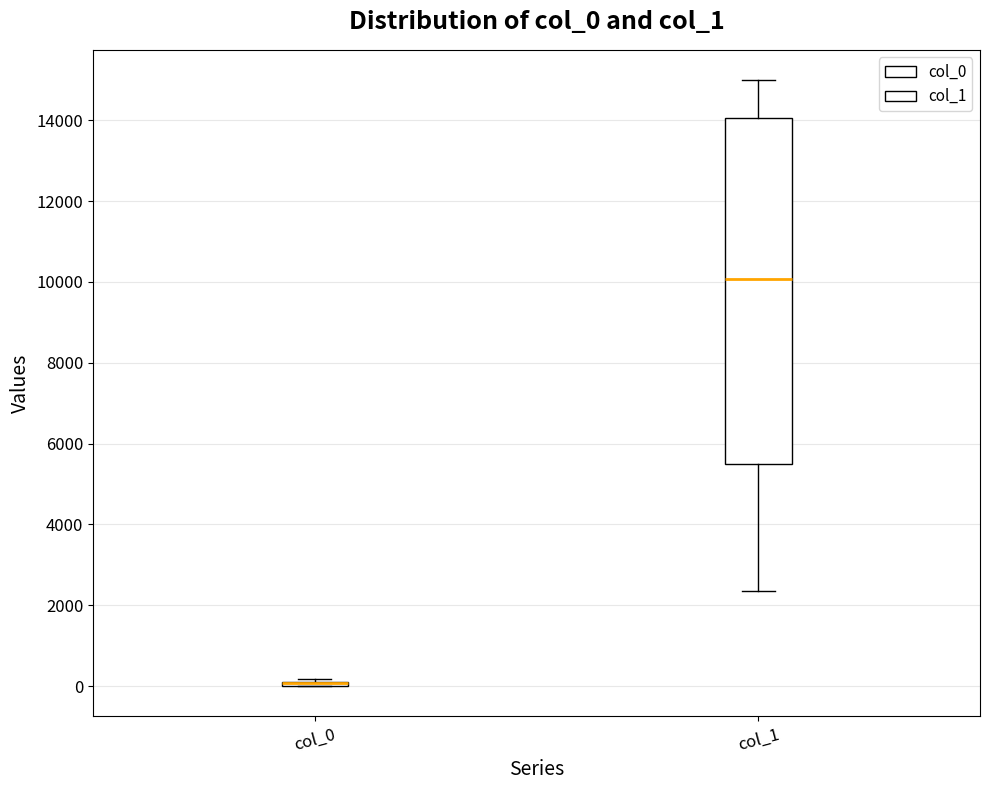

Which box is the tallest, from its lower edge to its upper edge?

col_1